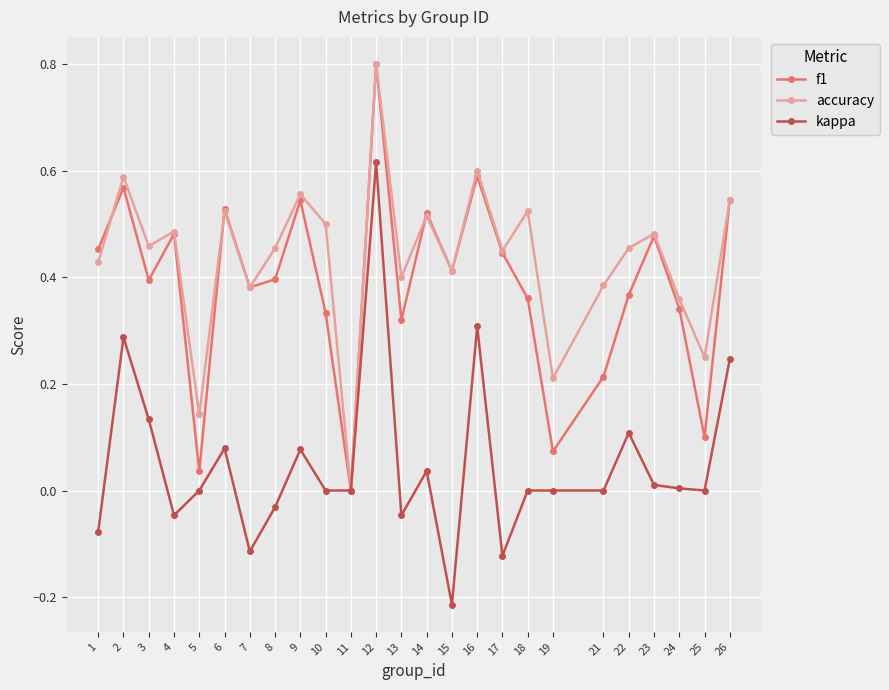

At which category does kappa reach its first local valley?

4